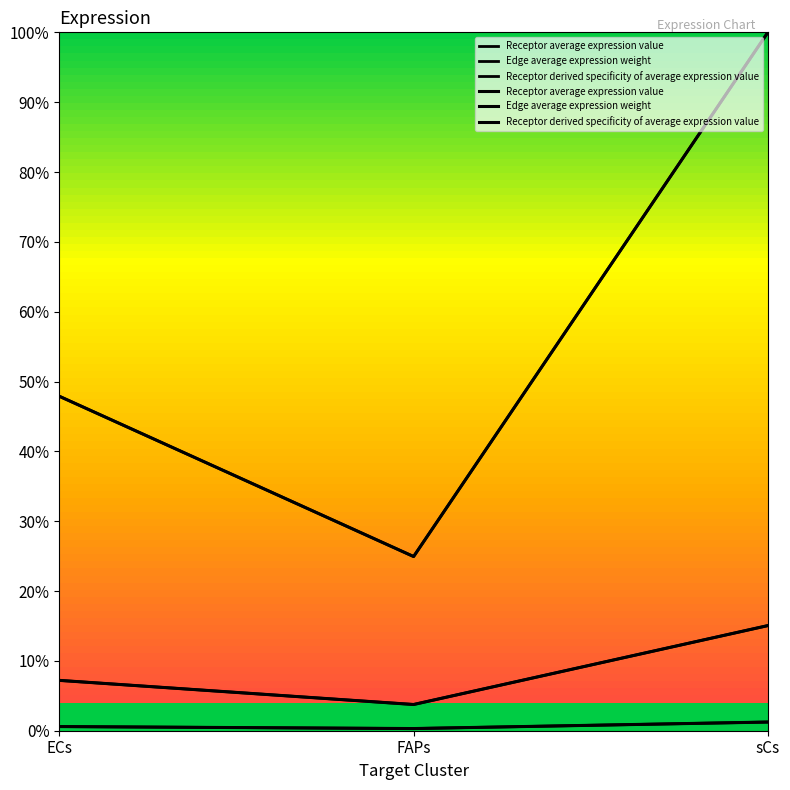

Reading left to right, list all the values displayed in this chart.

Receptor average expression value: ECs=0.1	FAPs=0.0	sCs=0.2
Receptor total expression value: ECs=0.5	FAPs=0.2	sCs=1.0
Receptor derived specificity of average expression value: ECs=0.0	FAPs=0.0	sCs=0.0
Receptor derived specificity of total expression value: ECs=0.0	FAPs=0.0	sCs=0.0
Edge average expression weight: ECs=0.1	FAPs=0.0	sCs=0.2
Edge total expression weight: ECs=0.5	FAPs=0.2	sCs=1.0